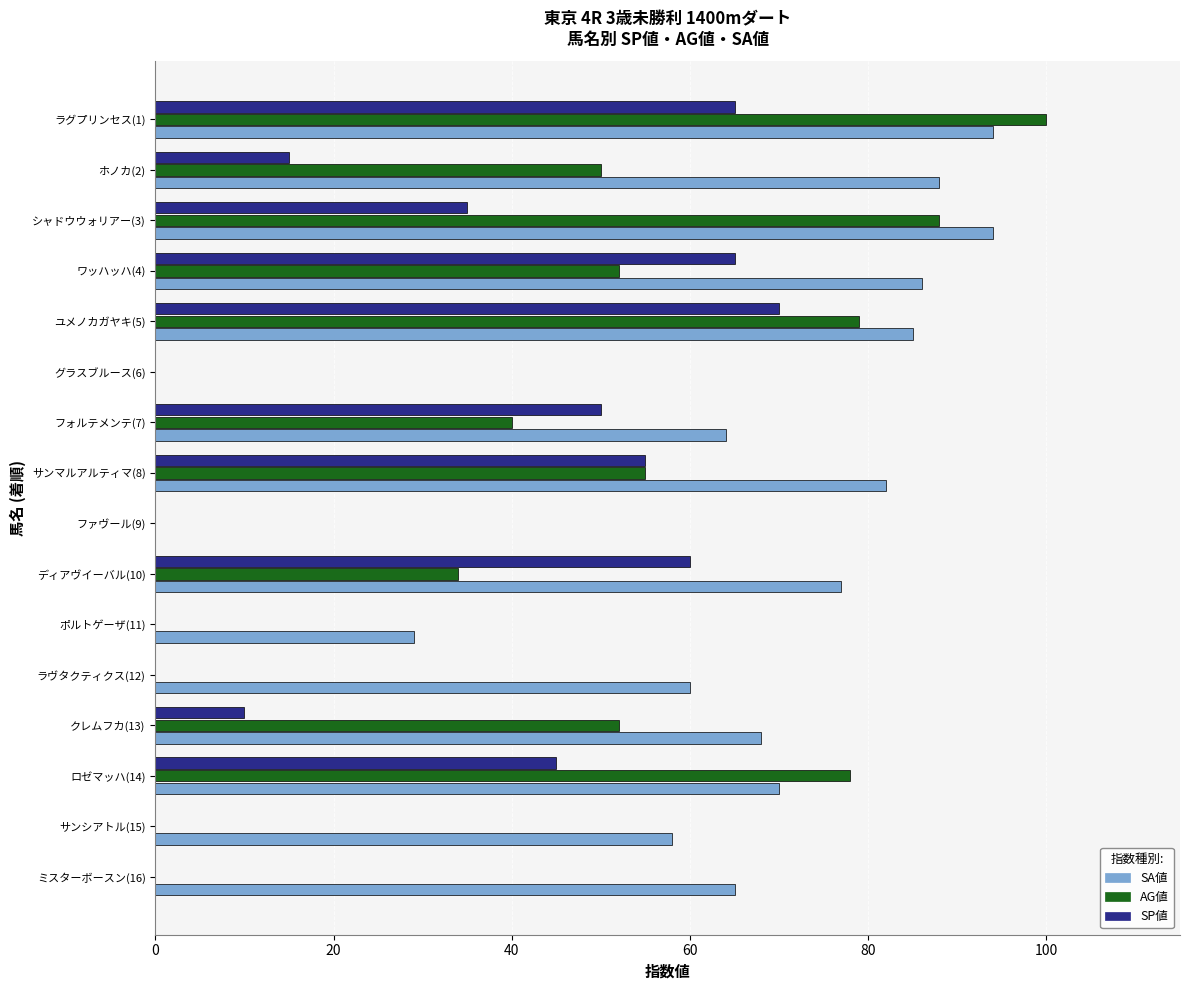

Which series has the largest total across all categories?

SA値